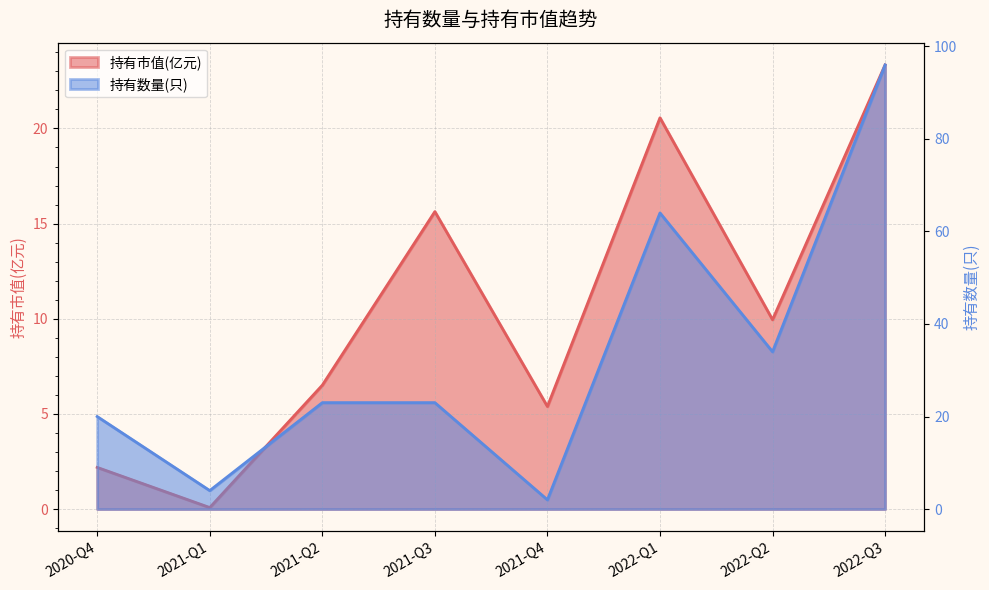

What value does the 持有数量(只) series have at 2022-Q1?

64.0